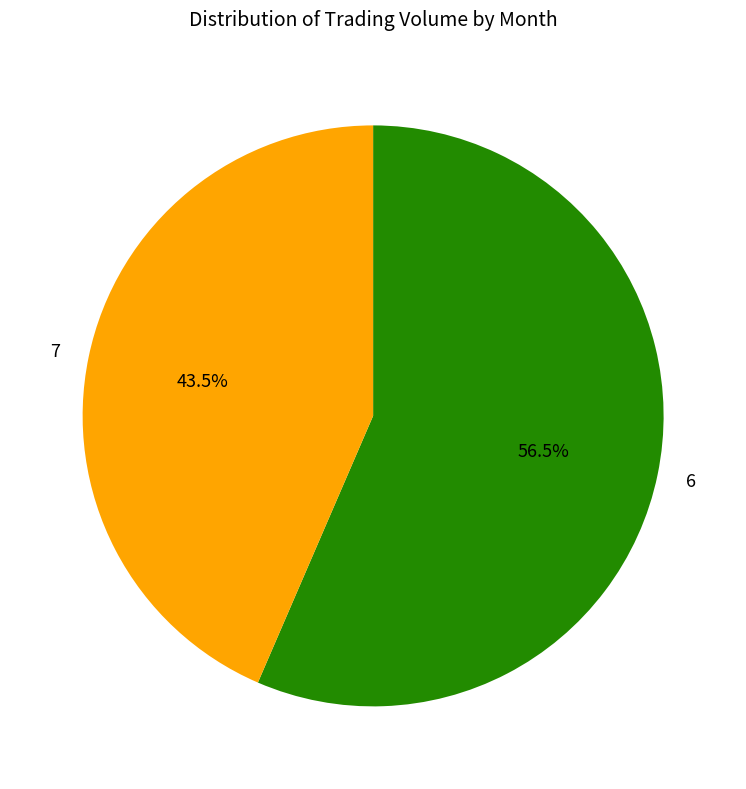

Does 7 account for over 50% of the chart?

No